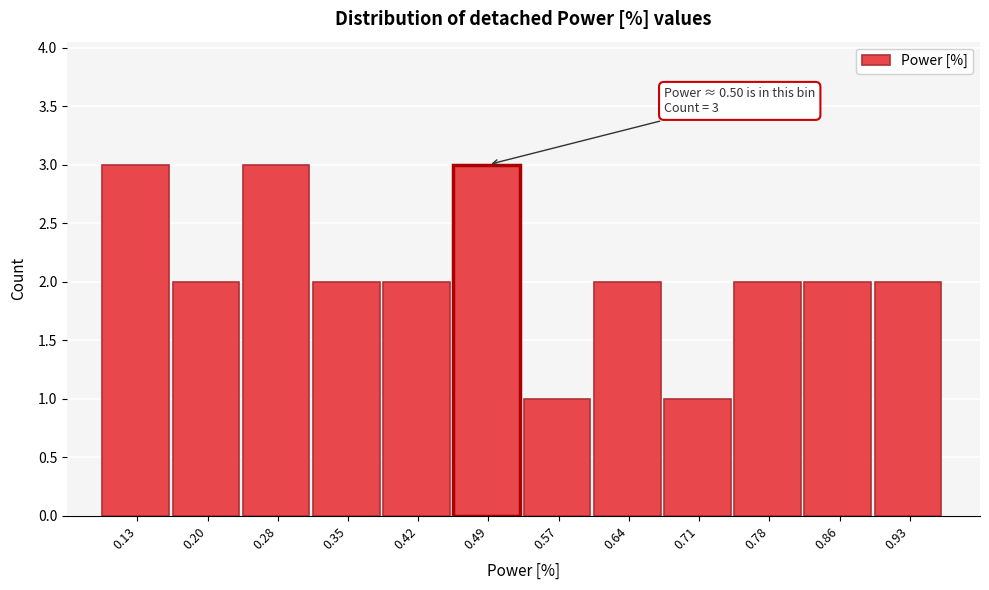

Reading left to right, extract all data points from this chart.

0.13=3	0.20=2	0.28=3	0.35=2	0.42=2	0.49=3	0.57=1	0.64=2	0.71=1	0.78=2	0.86=2	0.93=2